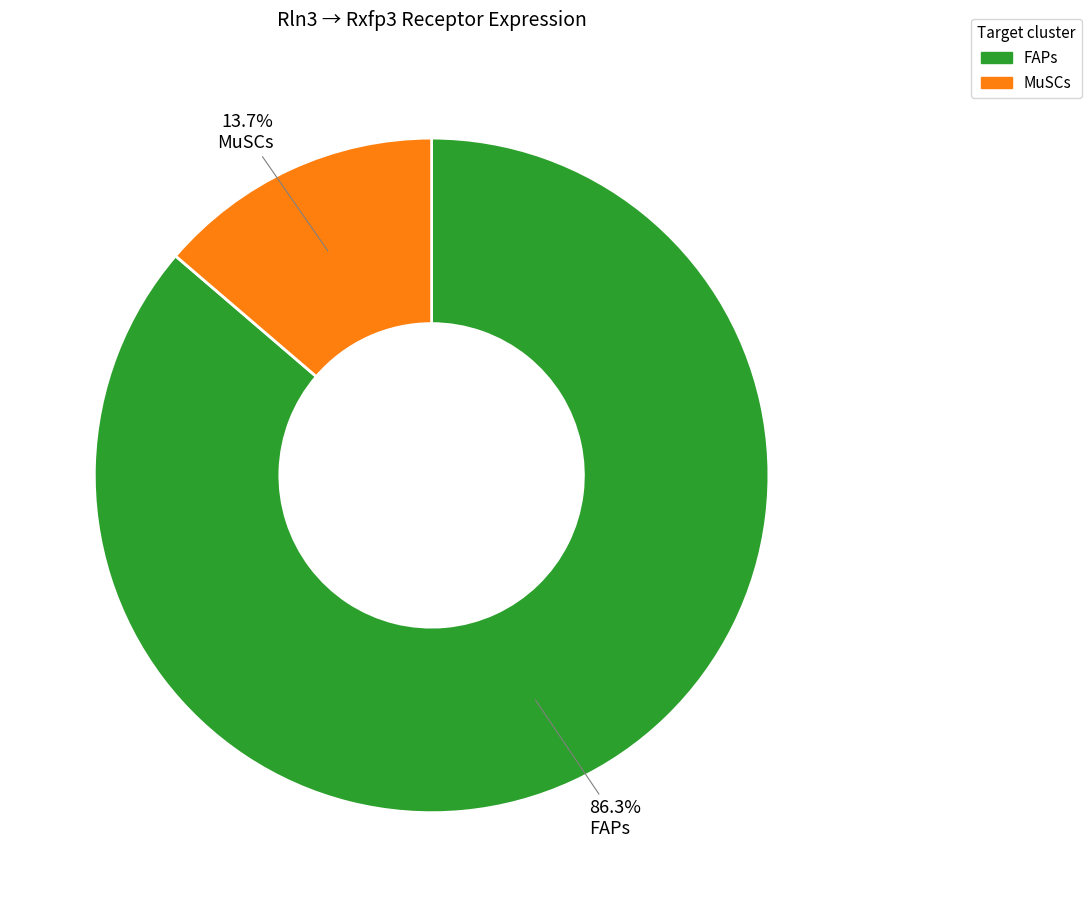

Which slice is the largest?

FAPs